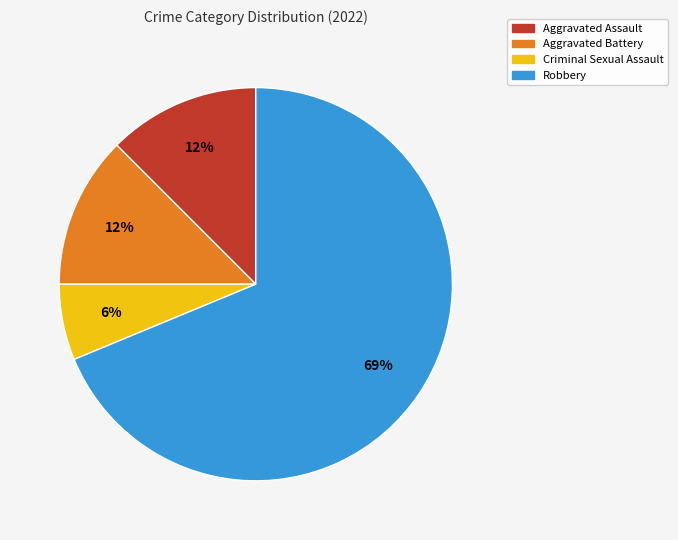

Does any single category account for the majority?

Yes